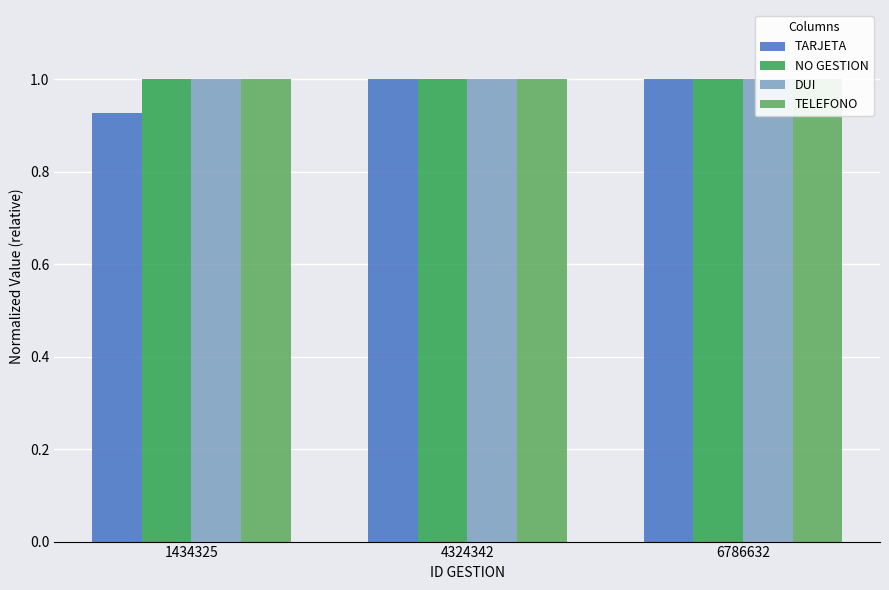

How many bars are there in each group?

4